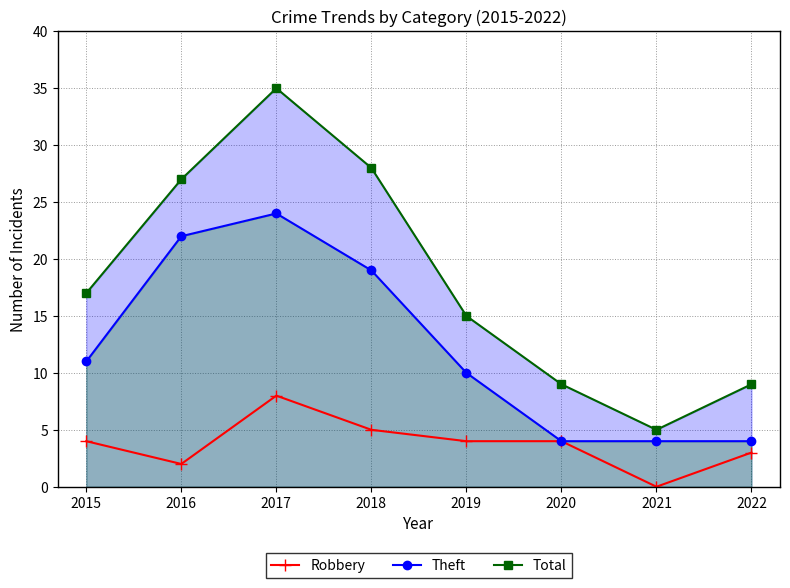

The value of Total at 2015 is 17. True or false?

True